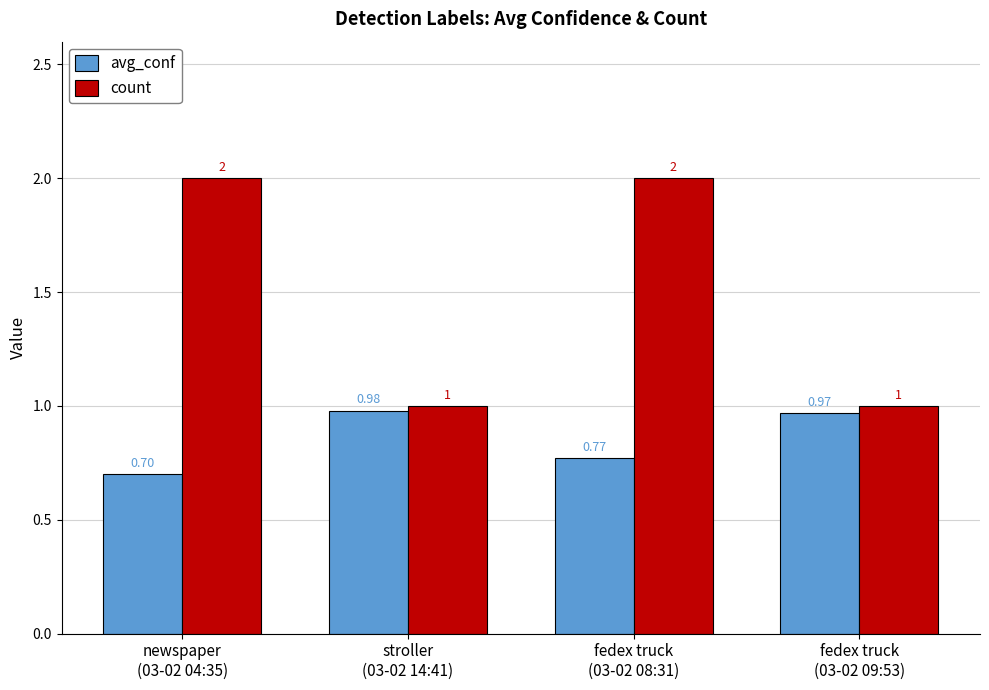

Which series has the widest spread of values?

count